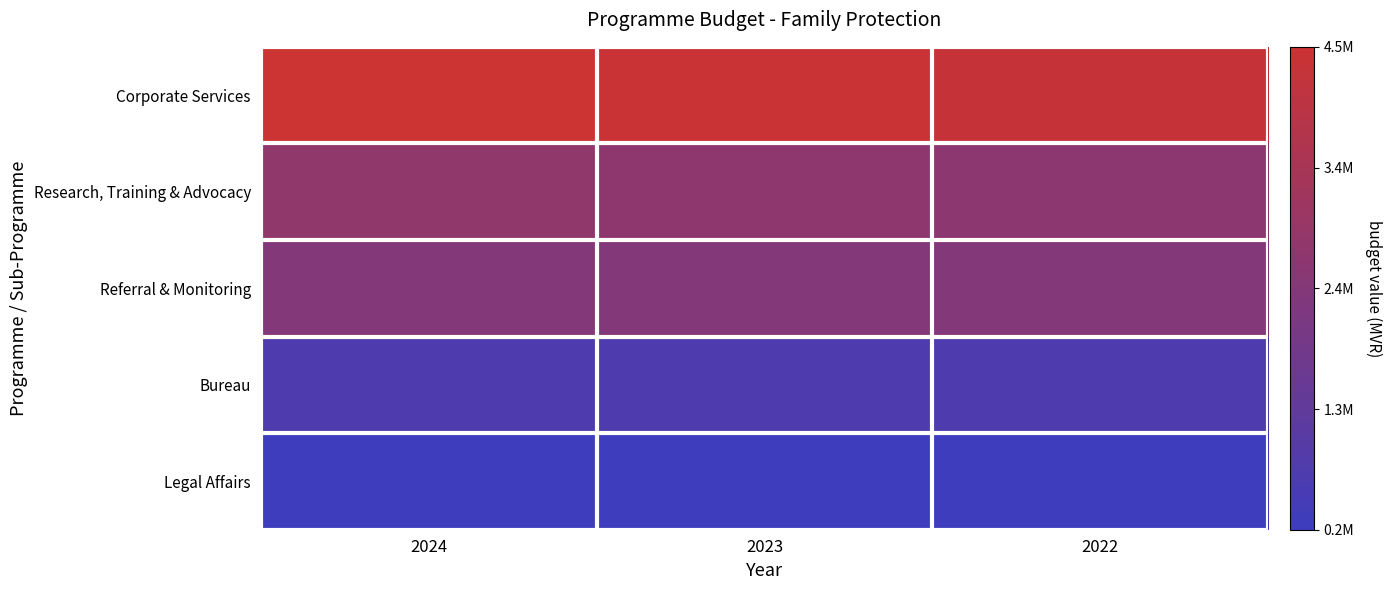

How many series are shown in this chart?

5